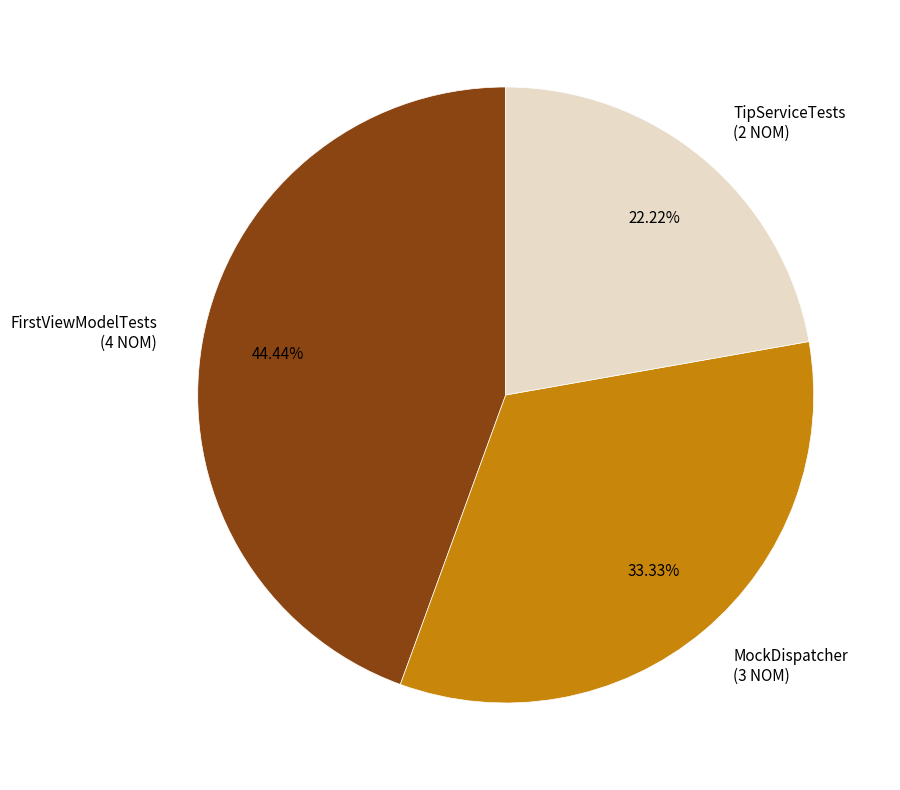

Is it true that TipServiceTests is 29% of the pie?

False